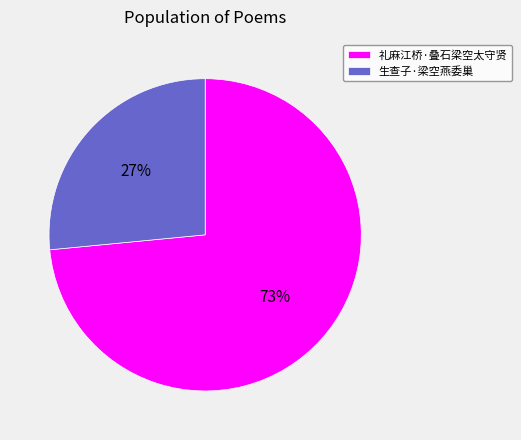

Is the sum of 生查子·梁空燕委巢 and 礼麻江桥·叠石梁空太守贤 greater than half?

Yes